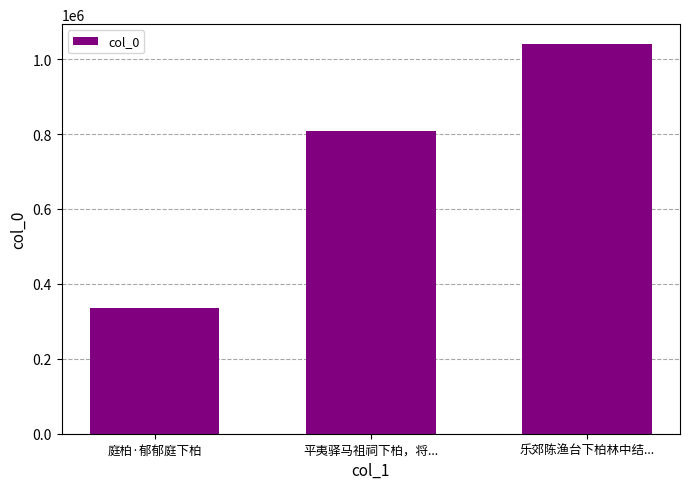

At which label is the value closest to 688221?

平夷驿马祖祠下柏，将...